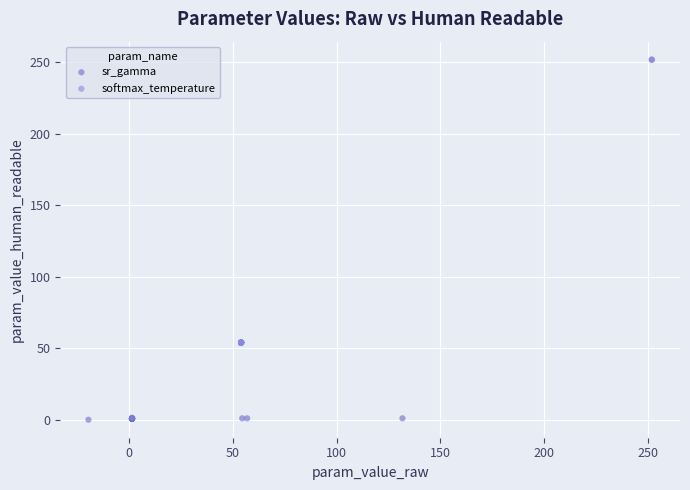

Which series reaches the maximum Y coordinate?

softmax_temperature